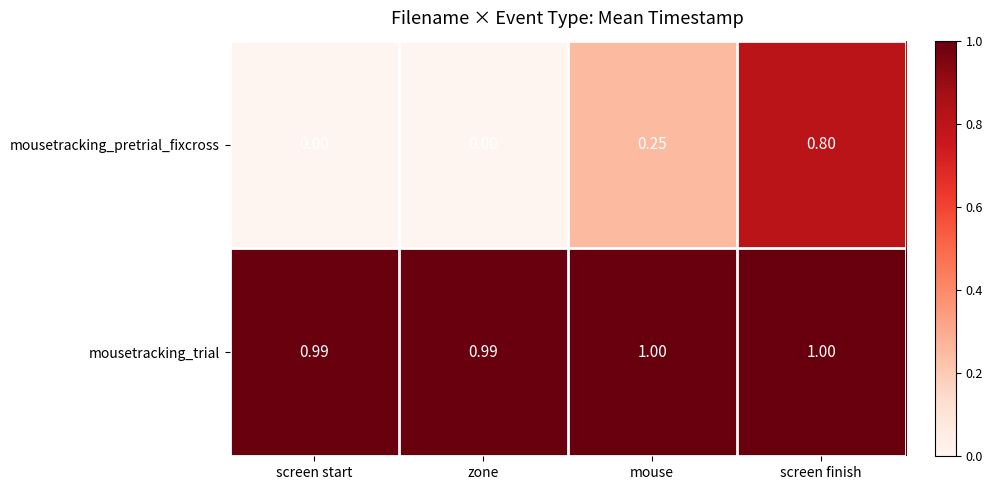

At which label does mousetracking_pretrial_fixcross reach its peak?

screen finish